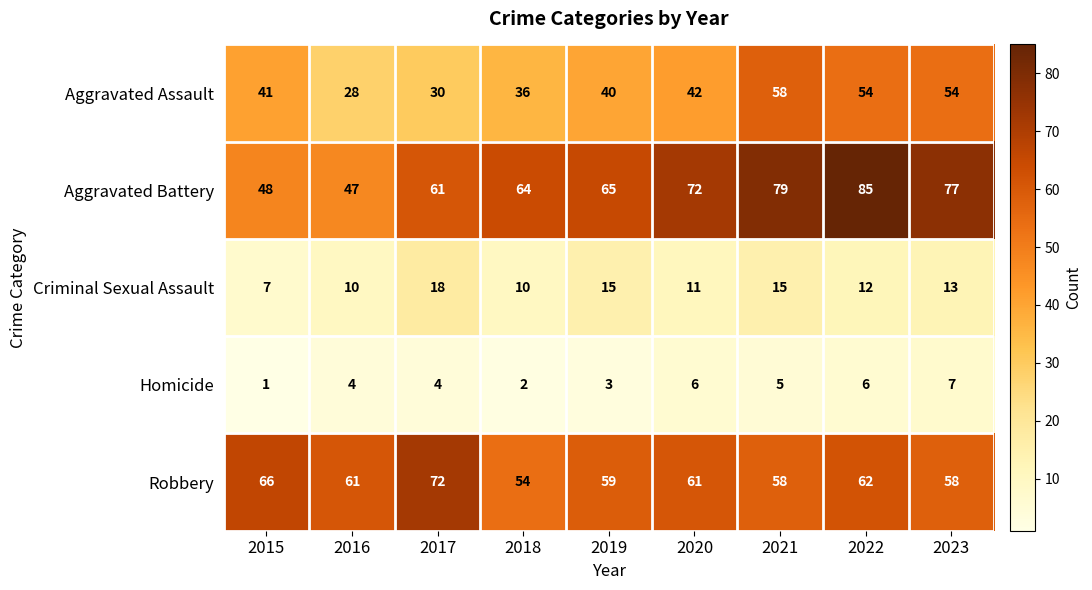

Is it true that Homicide equals 9 at 2020?

False